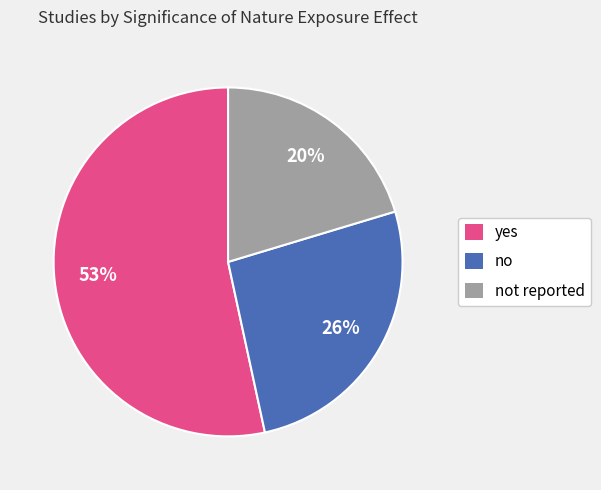

Is the sum of yes and no greater than half?

Yes